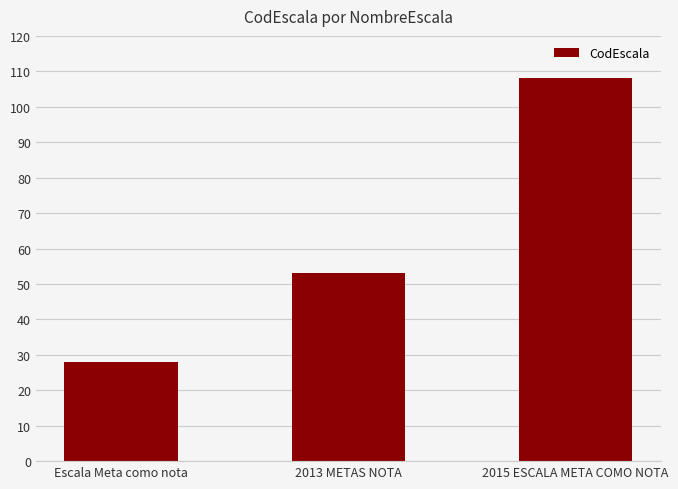

Reading left to right, what are all the values shown in this chart?

28	53	108